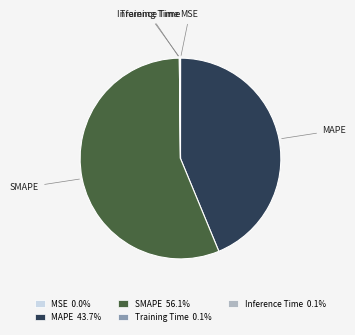

Combined, do MAPE 43.7% and SMAPE 56.1% account for over 50%?

Yes